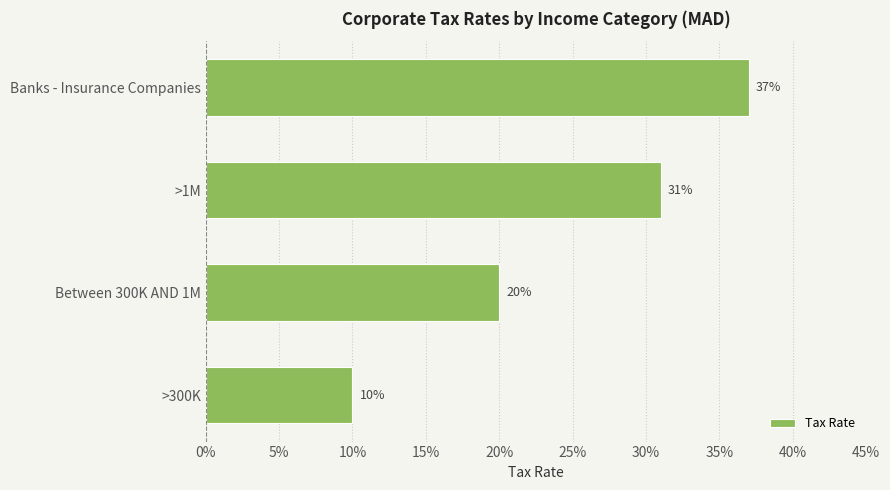

Does the chart contain stacked bars?

No